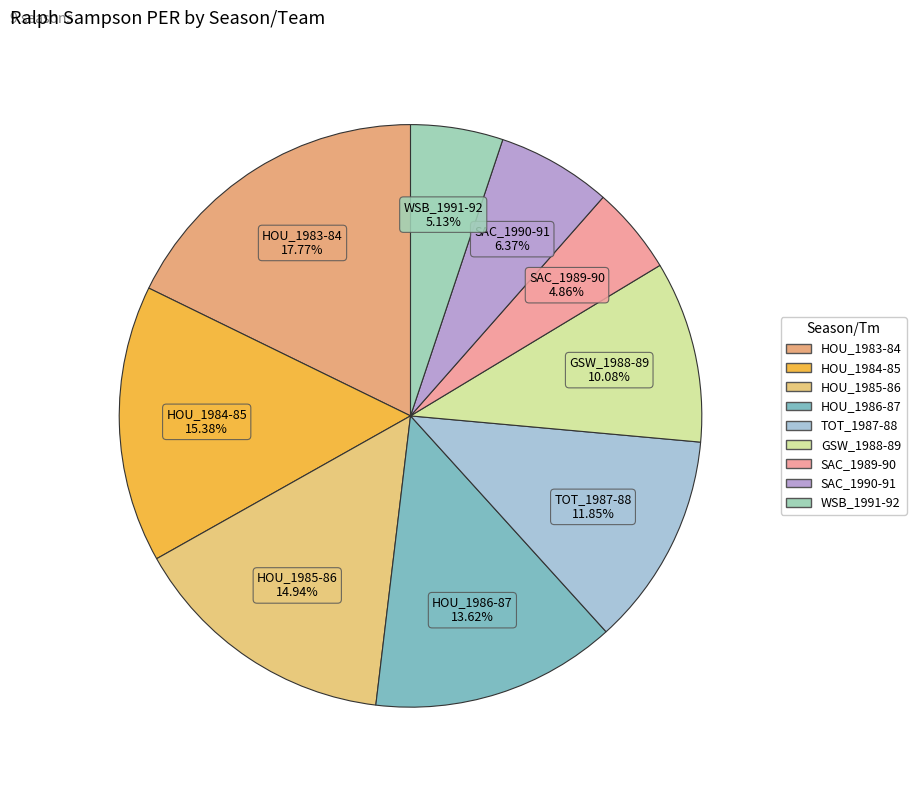

Count the number of slices in the pie.

9